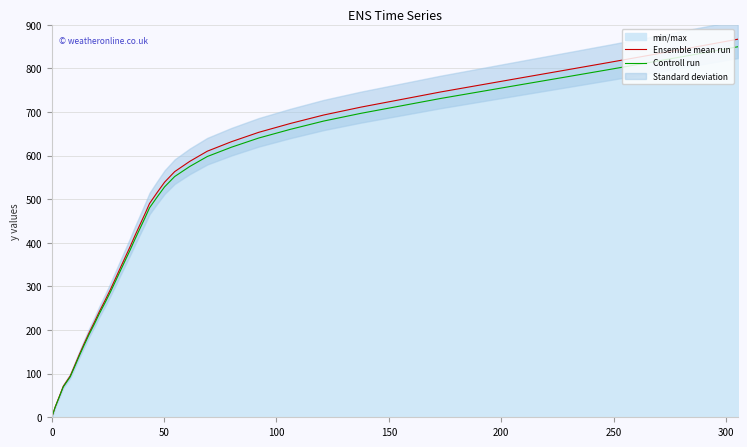

True or false: Ensemble mean run and Controll run cross at least once.

False